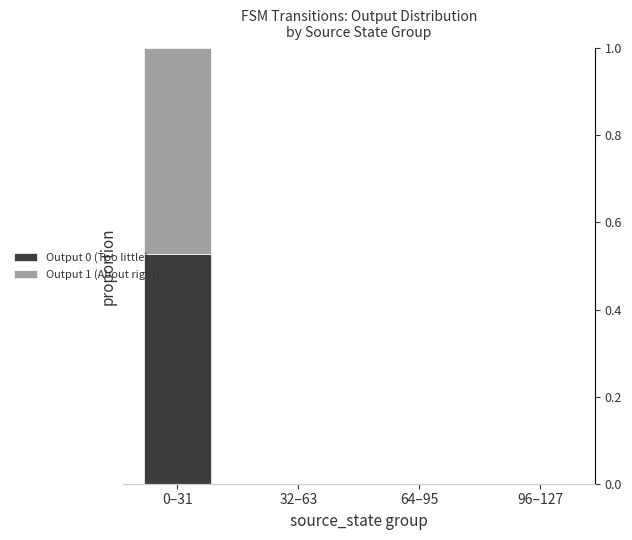

Reading right to left, extract all data points from this chart.

Output 0 (Too little): 0.0	0.0	0.0	0.5
Output 1 (About right): 0.0	0.0	0.0	0.5